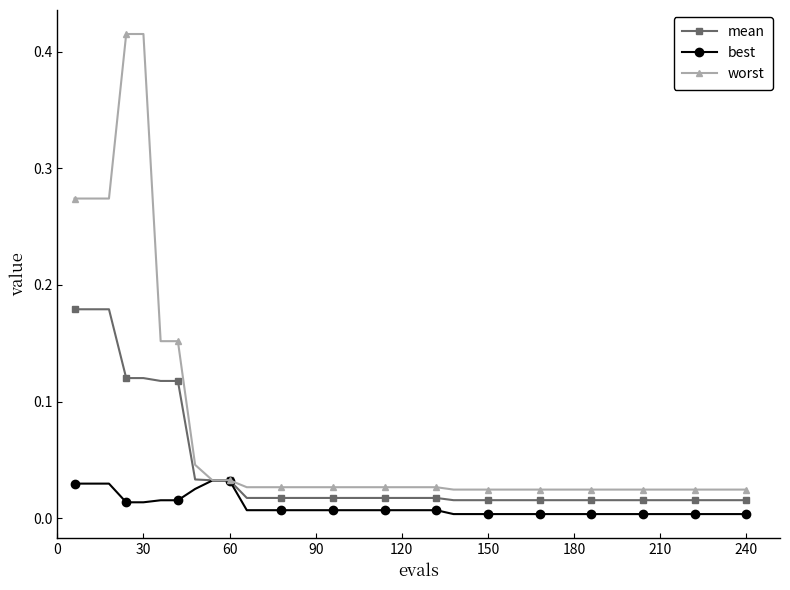

Rank the series by their average value, from highest to lowest.

worst, mean, best